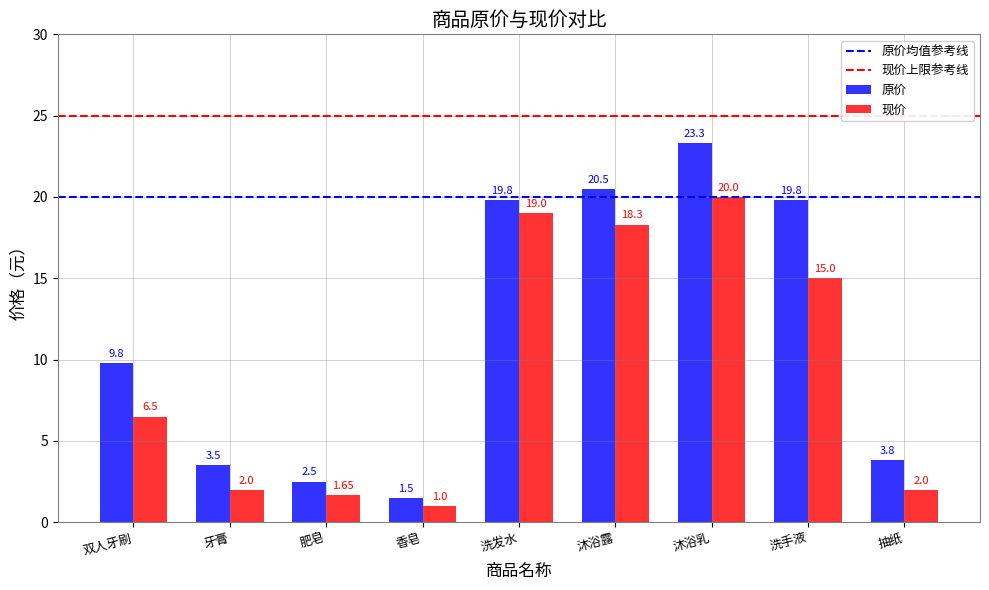

How many values in the 现价 series are below 6?

4